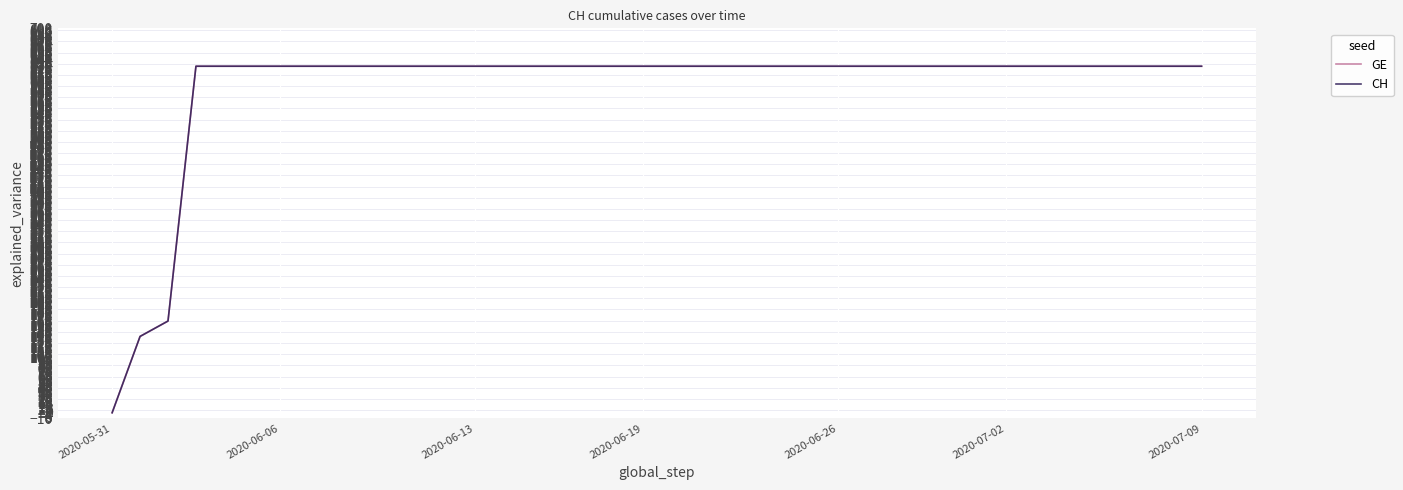

Is this an area chart (filled region under the line)?

No